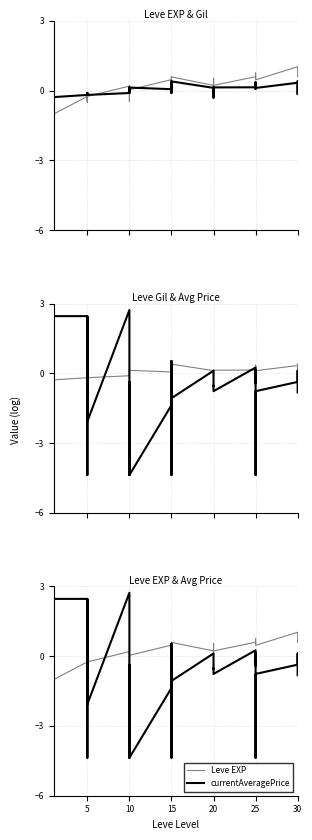

Between 25 and 5, which is larger?

25